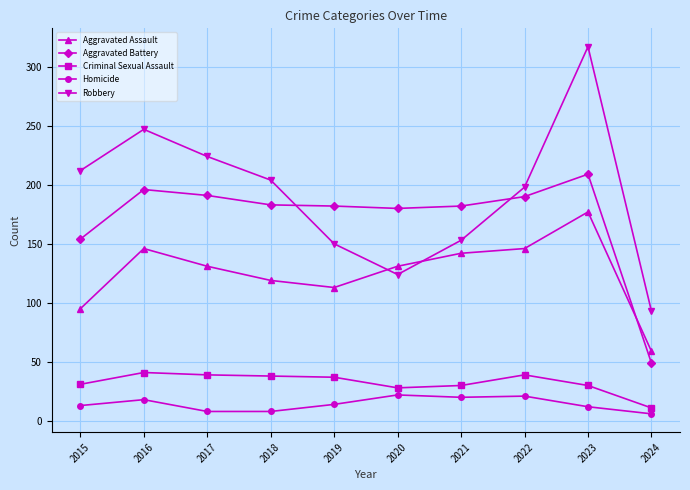

Which label corresponds to the largest value in the chart?

2023